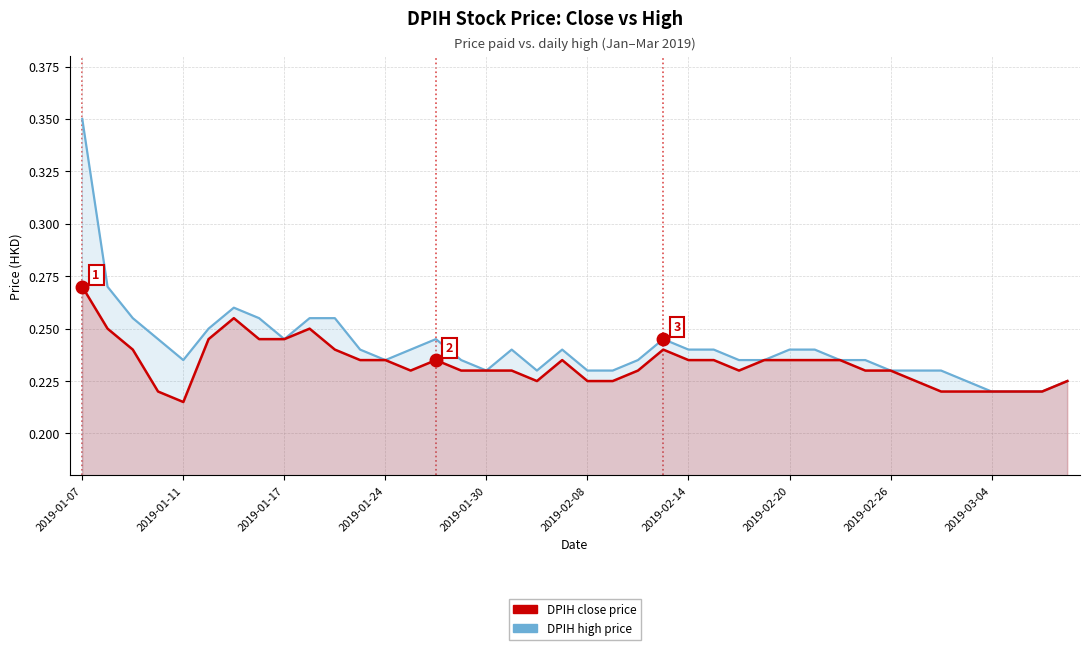

At which label does DPIH high price reach its peak?

2019-01-07